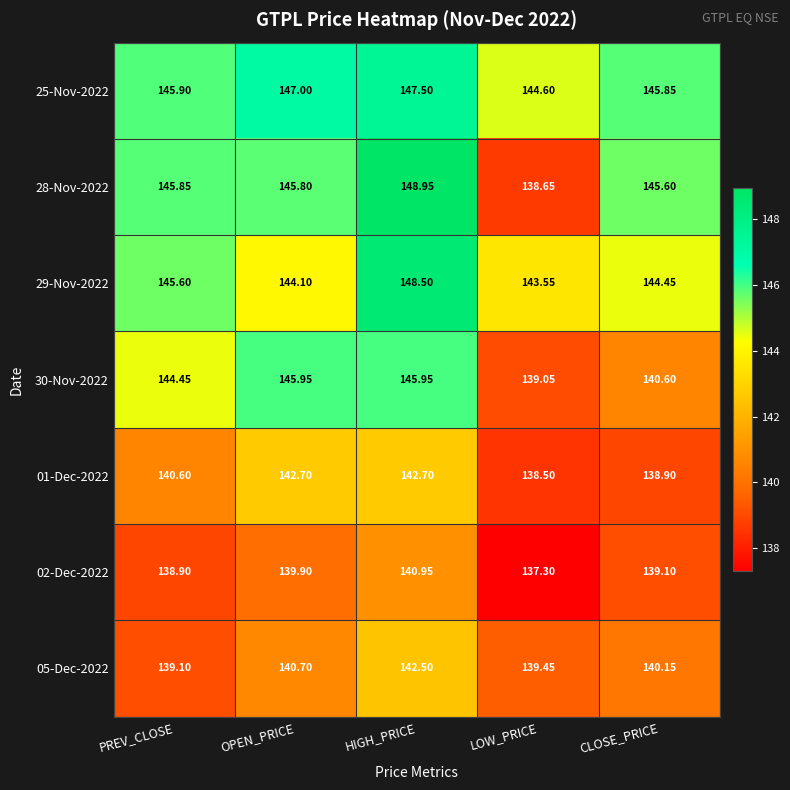

At which label is 28-Nov-2022 closest to 143?

CLOSE_PRICE